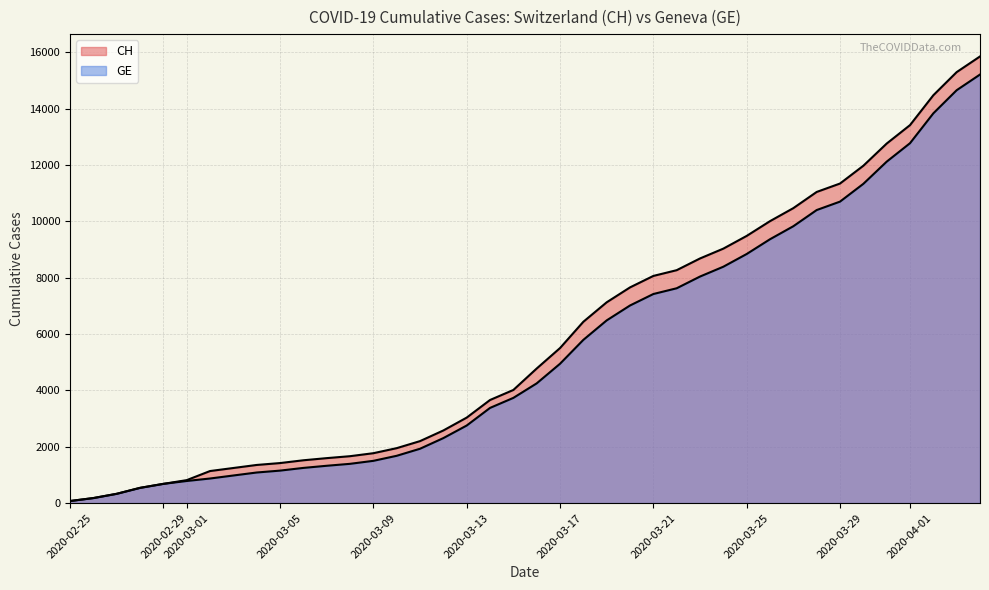

How many lines are shown in the chart?

2